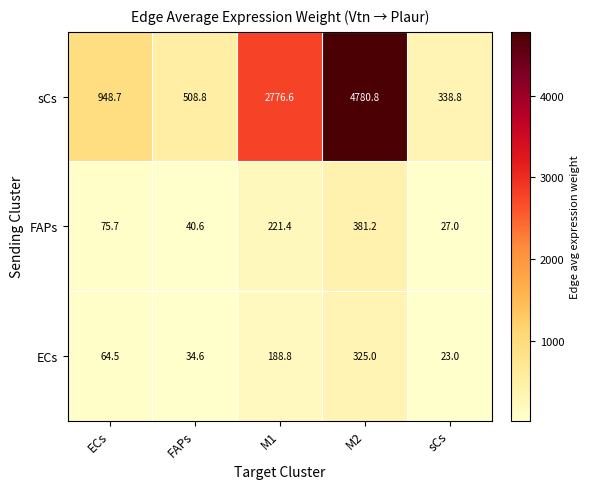

The FAPs series shows 353.1 at M1. True or false?

False